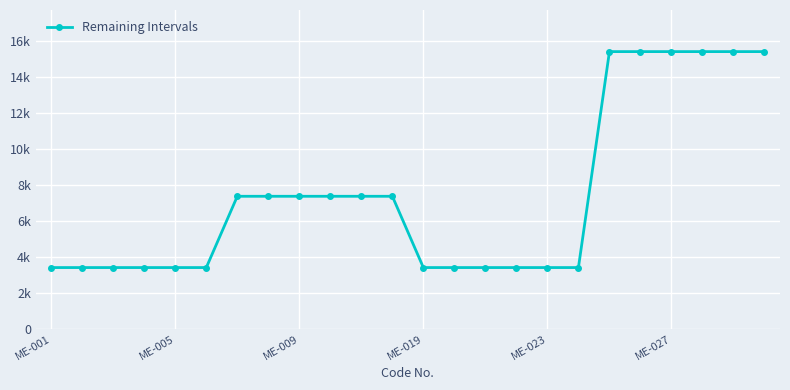

Which label corresponds to the smallest value in the chart?

ME-001